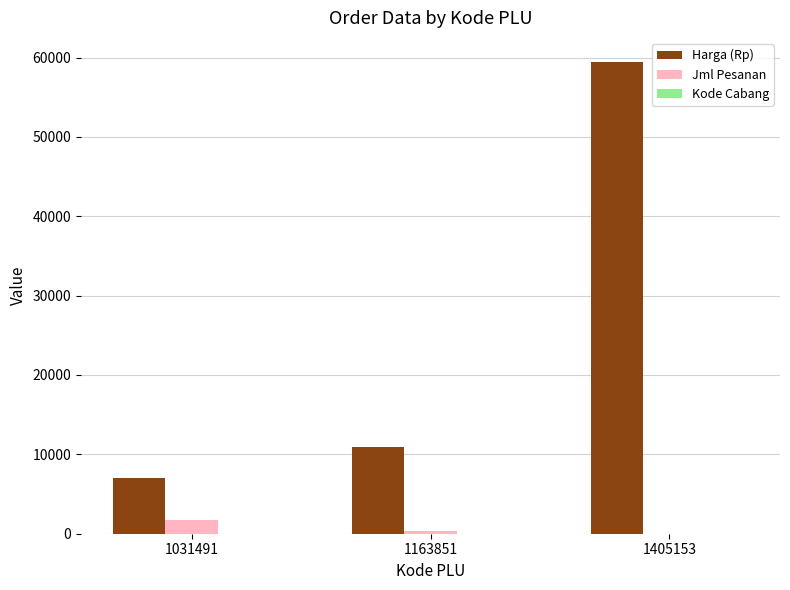

The Jml Pesanan series shows 300 at 1163851. True or false?

True